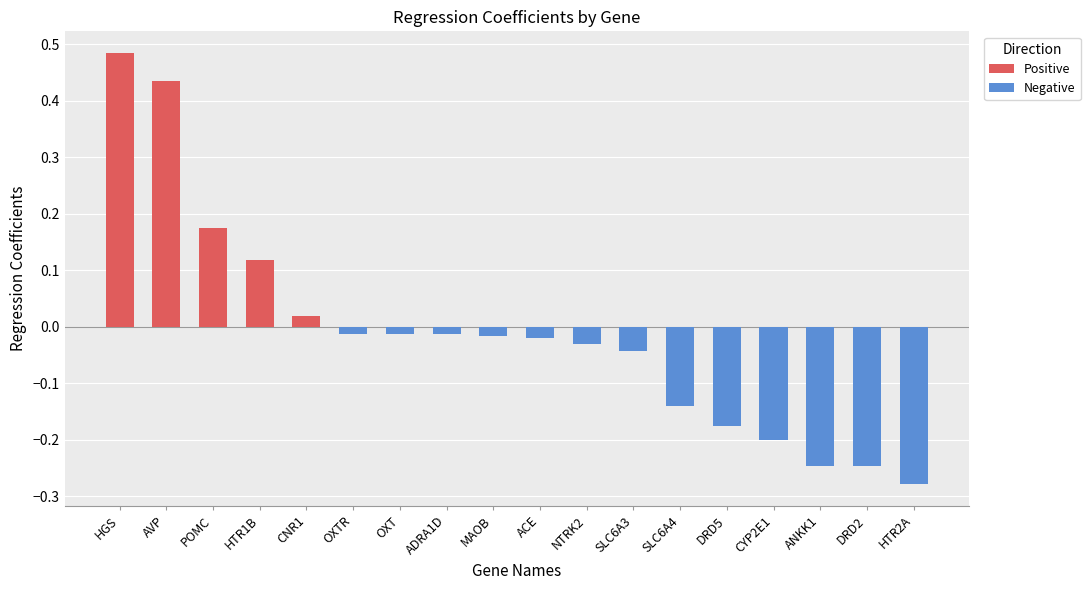

Which category has the highest value across all series?

HGS